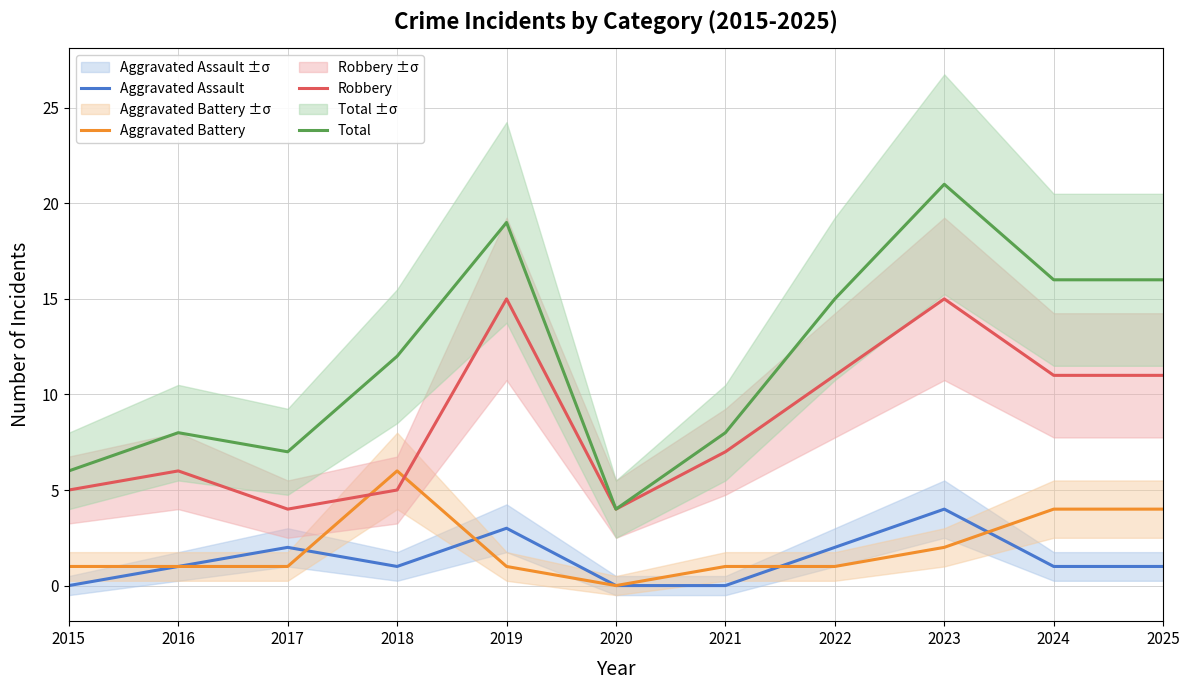

True or false: Robbery has a value of 4 at 2020.

True